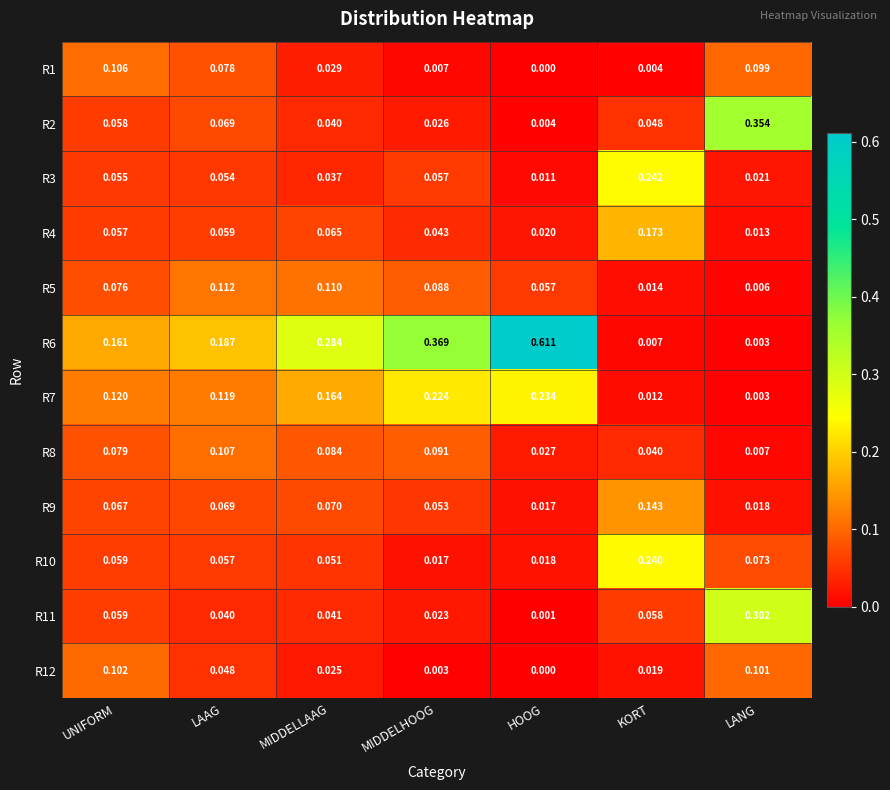

Rank the categories by R12 value from highest to lowest.

UNIFORM, LANG, LAAG, MIDDELLAAG, KORT, MIDDELHOOG, HOOG